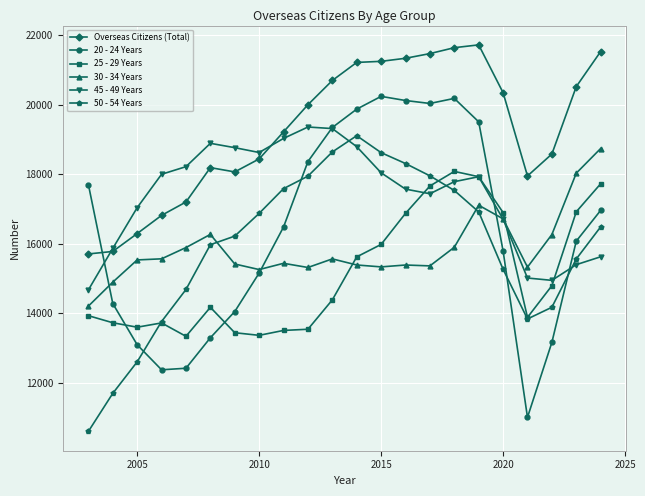

Count the number of categories in the chart.

22